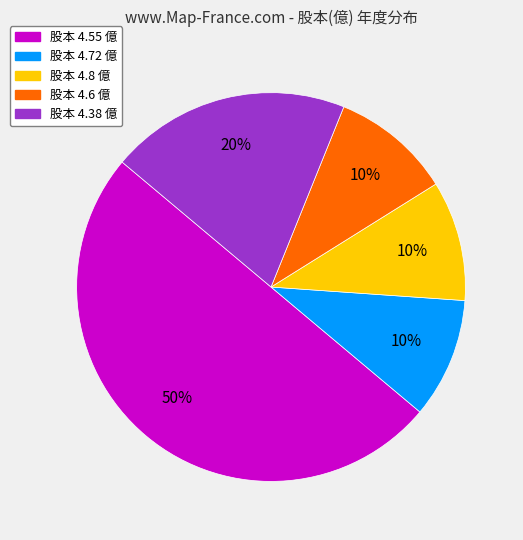

To the nearest percent, what is the difference between the largest and smallest slice percentages?

40%